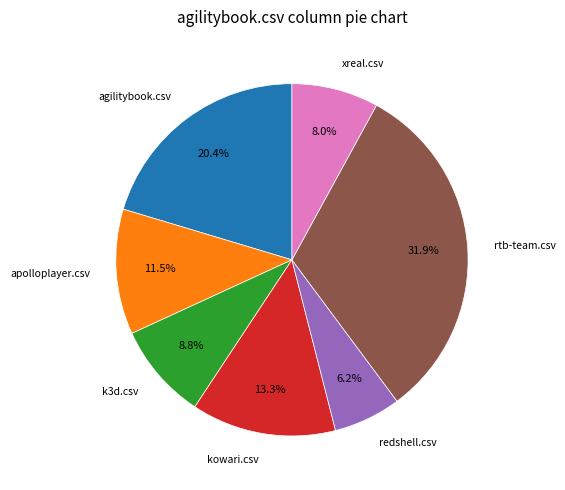

How much of the chart is everything except agilitybook.csv?

79.6%